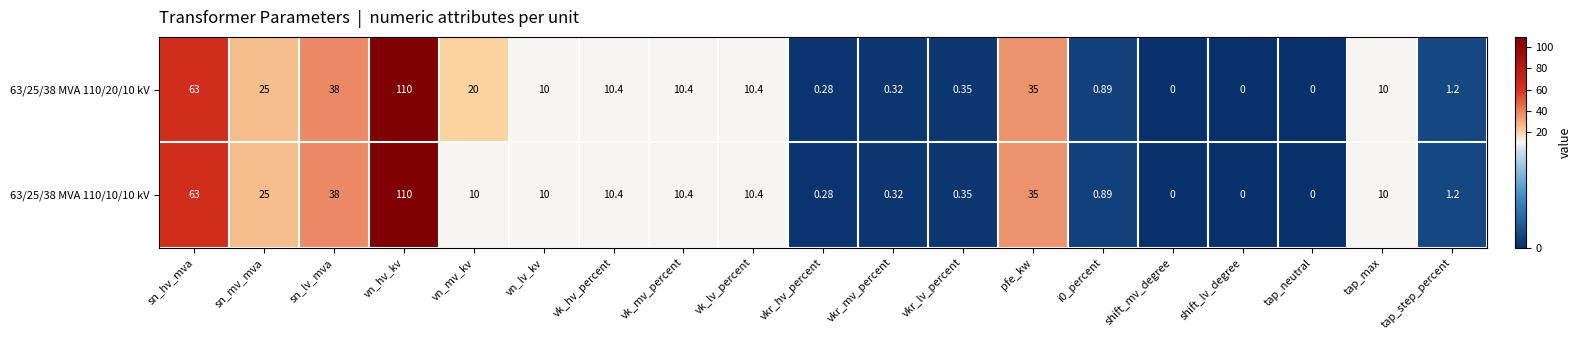

At which label is 63/25/38 MVA 110/10/10 kV closest to 55?

sn_hv_mva